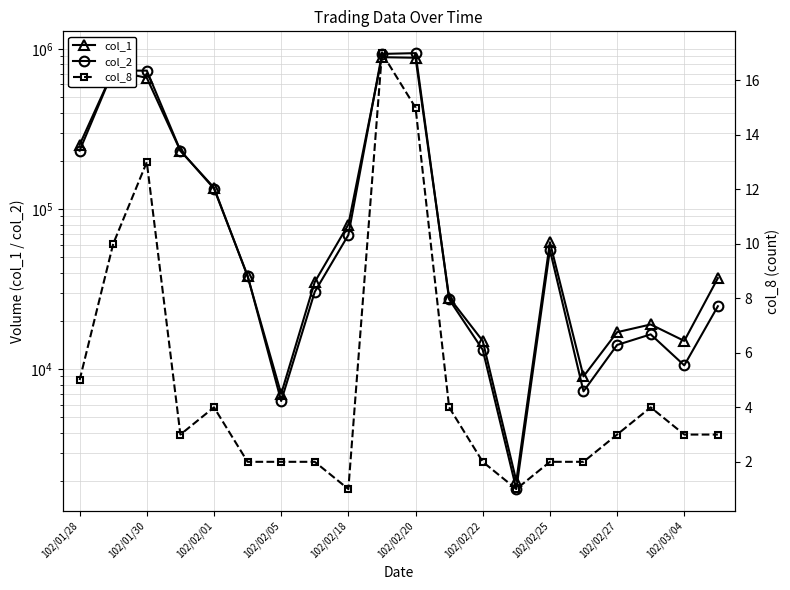

The col_1 series shows 433752 at 102/01/28. True or false?

False